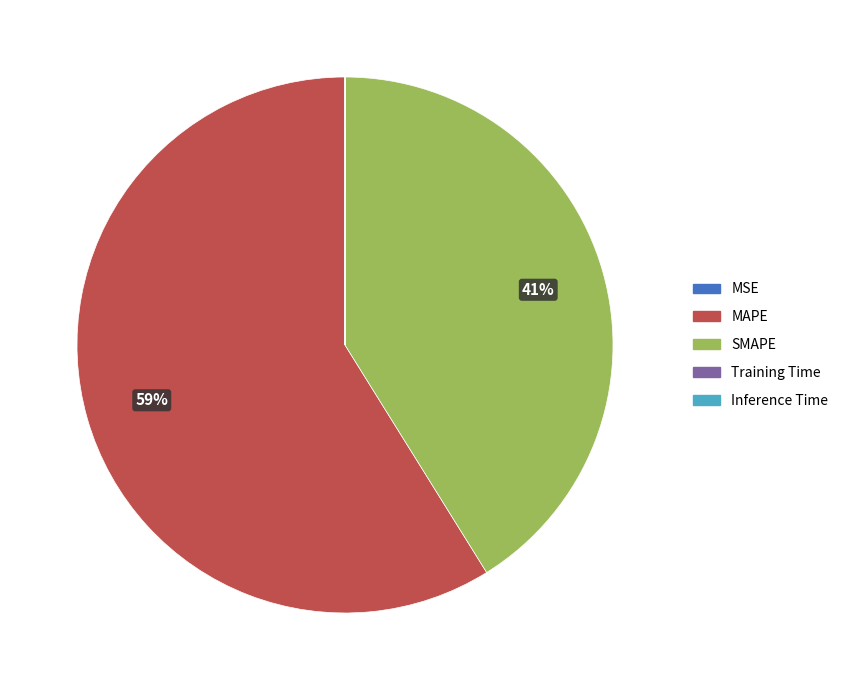

To the nearest percent, what is the average slice percentage?

20%